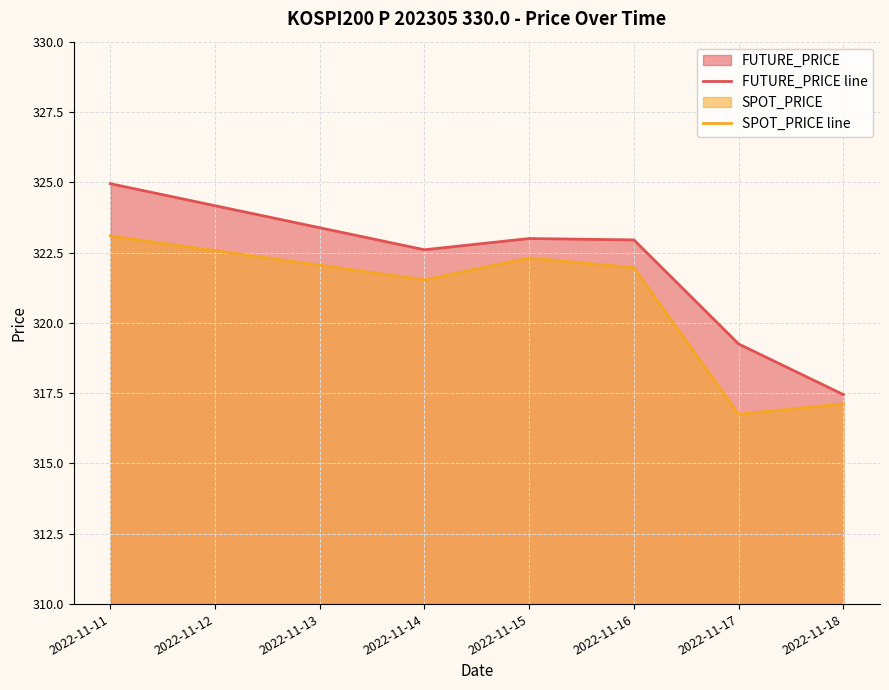

How many series are shown in this chart?

2